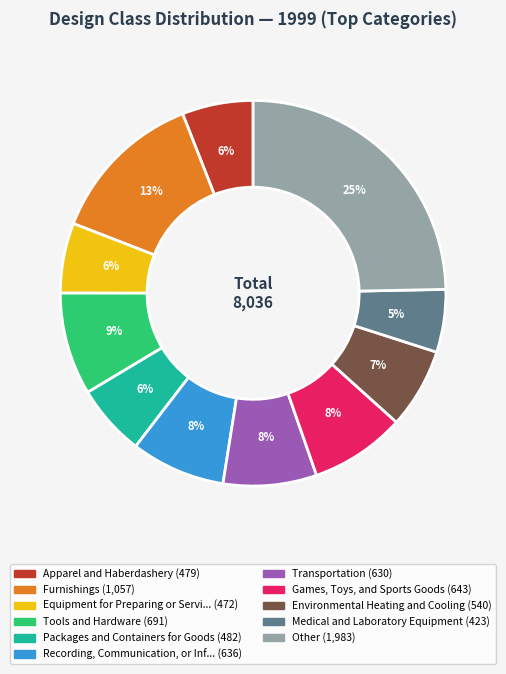

To the nearest percent, what is the average slice percentage?

9%